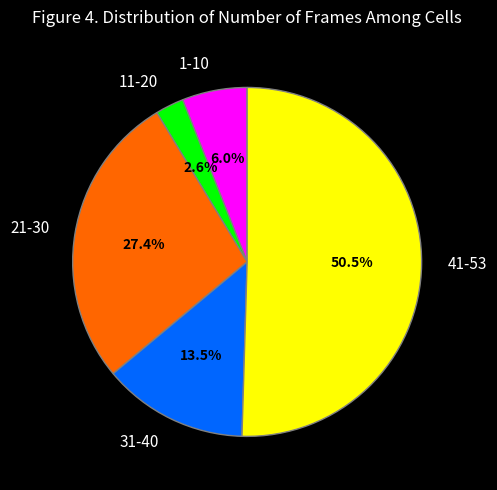

Approximately how many times larger is the value at 31-40 compared to 21-30?

0.5